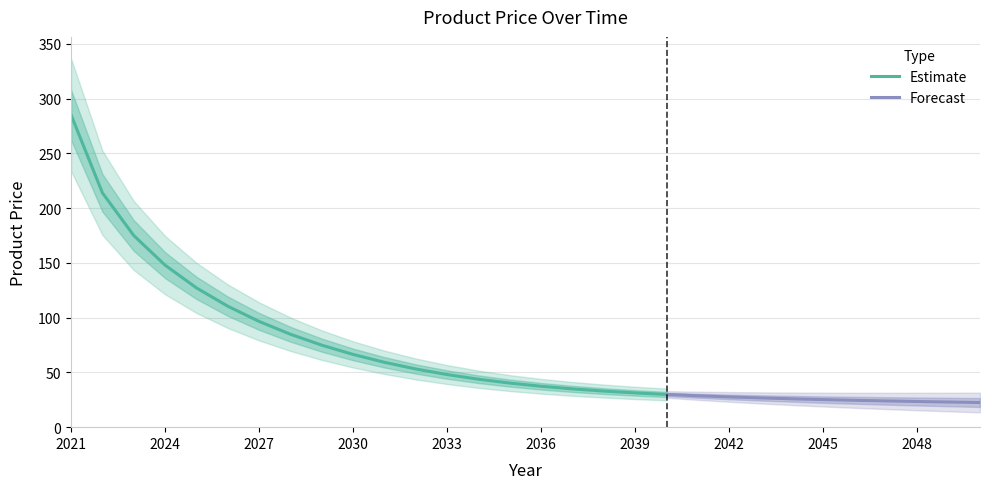

Read the value at 2050.

22.5